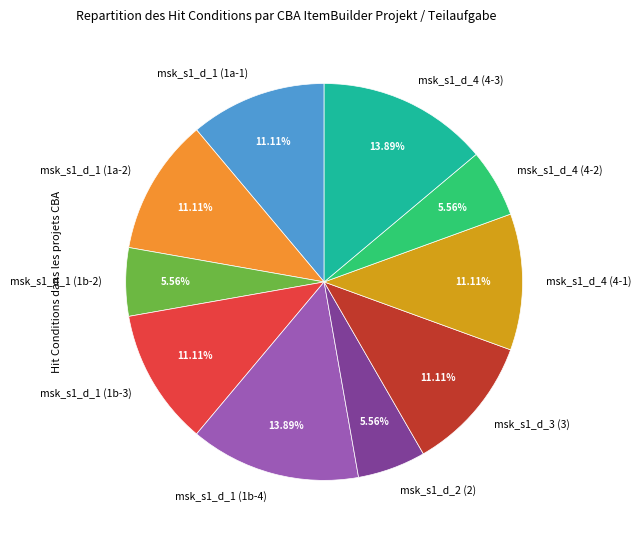

Is the sum of msk_s1_d_2 (2) and msk_s1_d_1 (1b-3) greater than half?

No